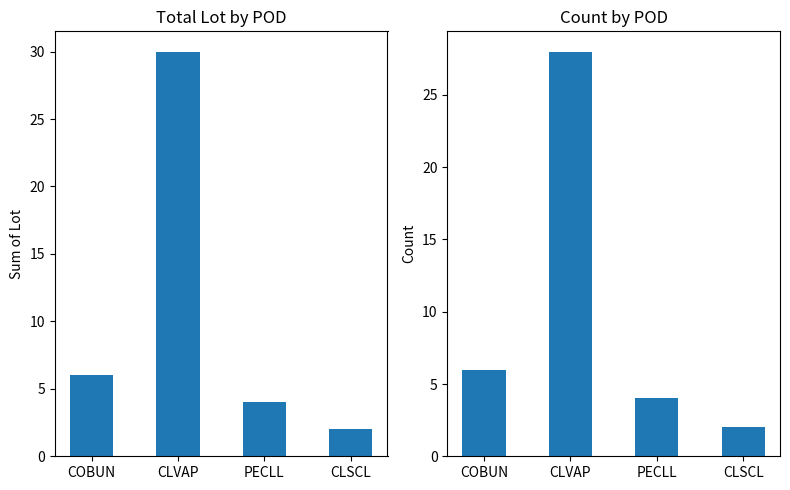

What is the average value of the po series?

10